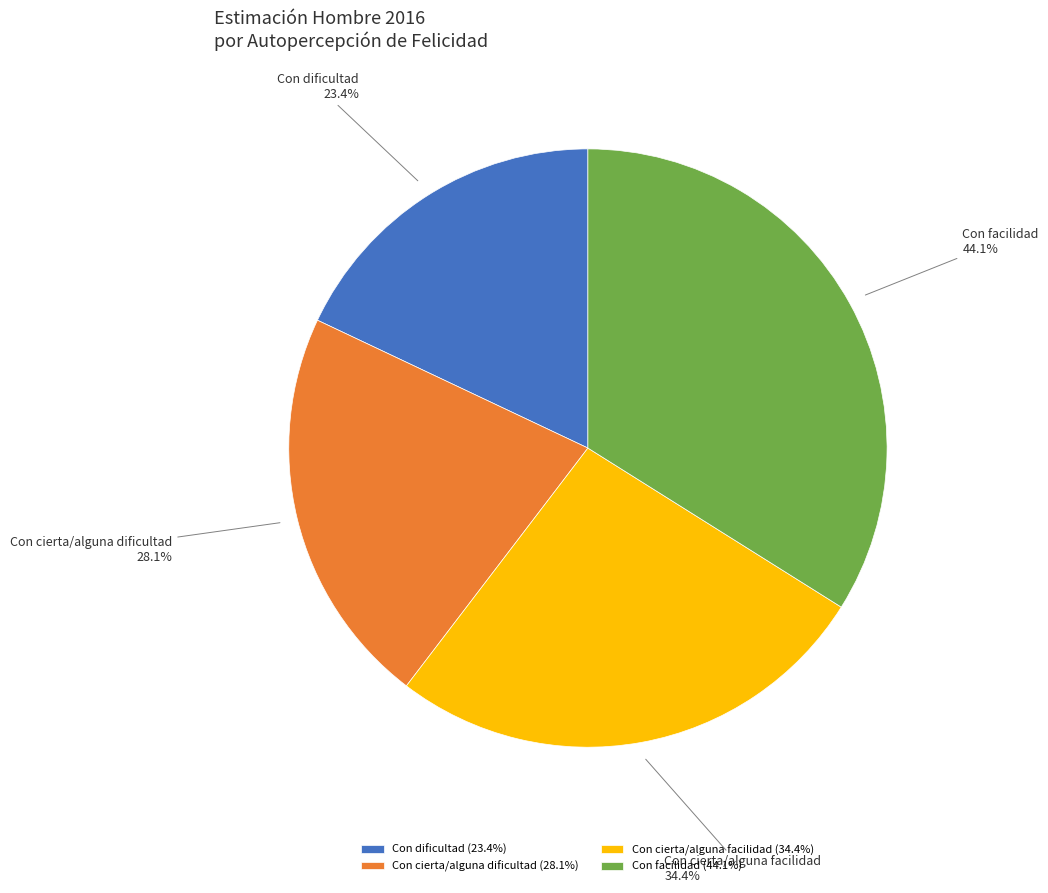

Which slice is the smallest?

Con dificultad